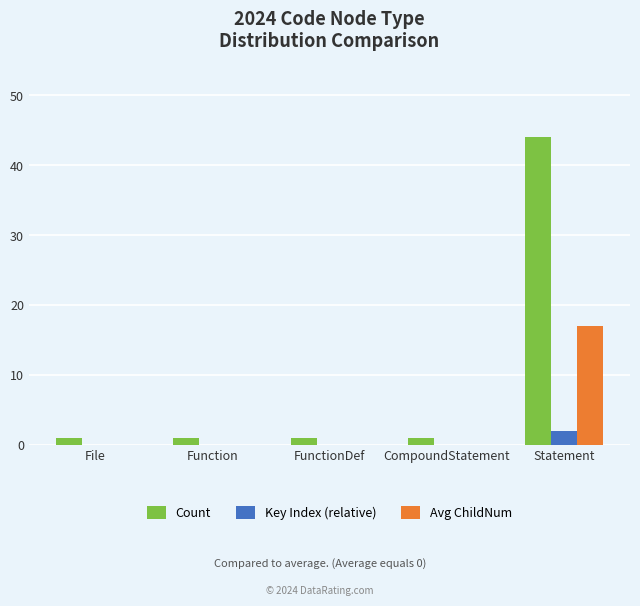

Reading left to right, list all the values displayed in this chart.

Count: 1	1	1	1	44
Key Index (relative): 0	0	0	0	2
Avg ChildNum: 0	0	0	0	17